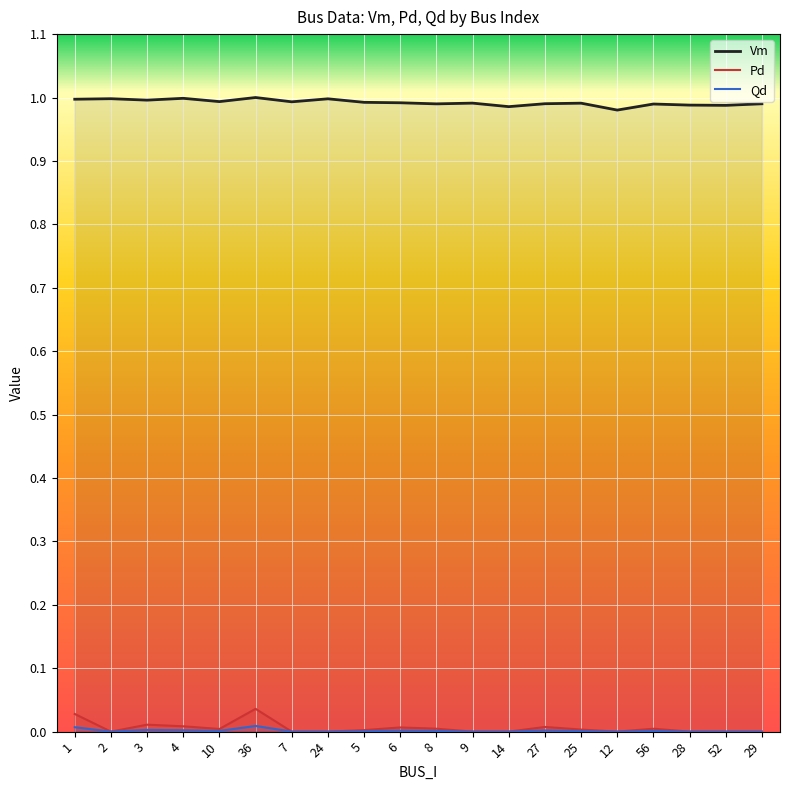

True or false: Vm has more than 1 interior local peaks.

True